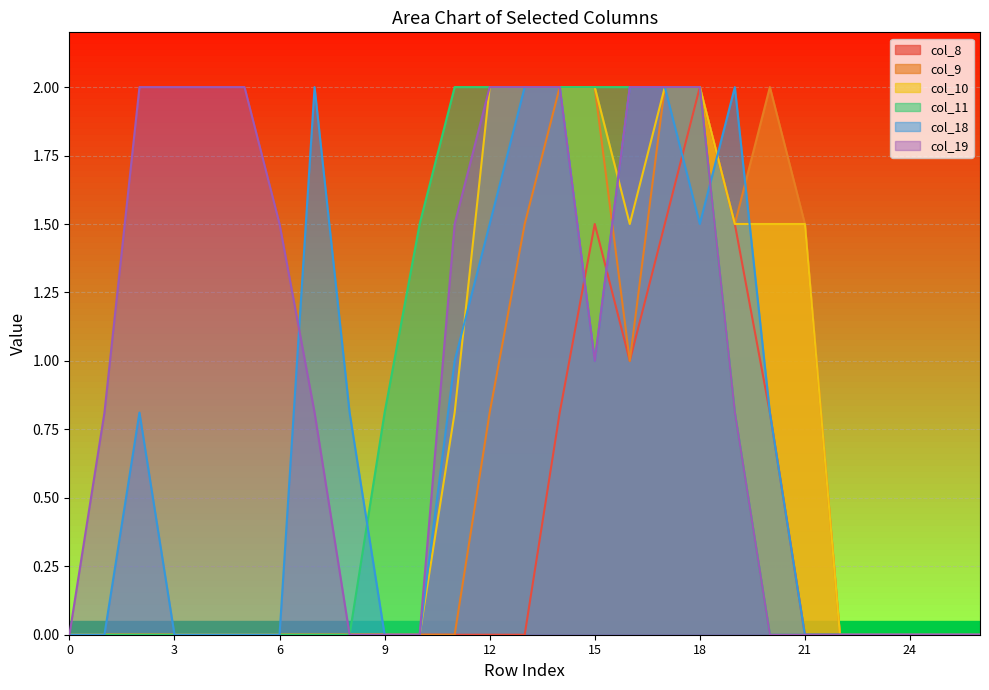

What is the highest value of the col_9 series?

2.0